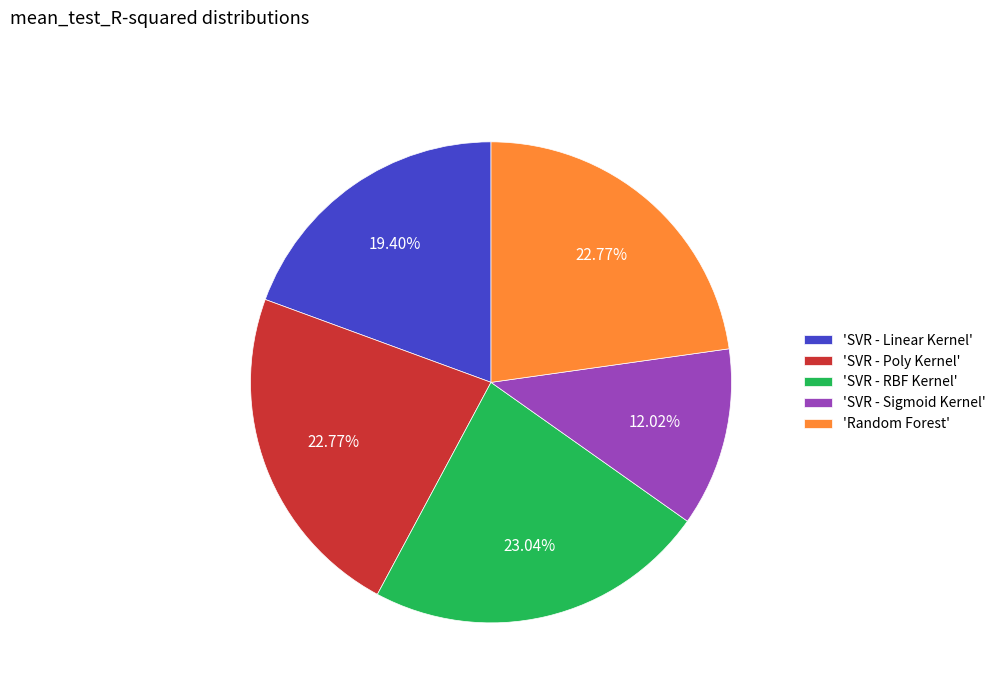

Which slice is the smallest?

'SVR - Sigmoid Kernel'